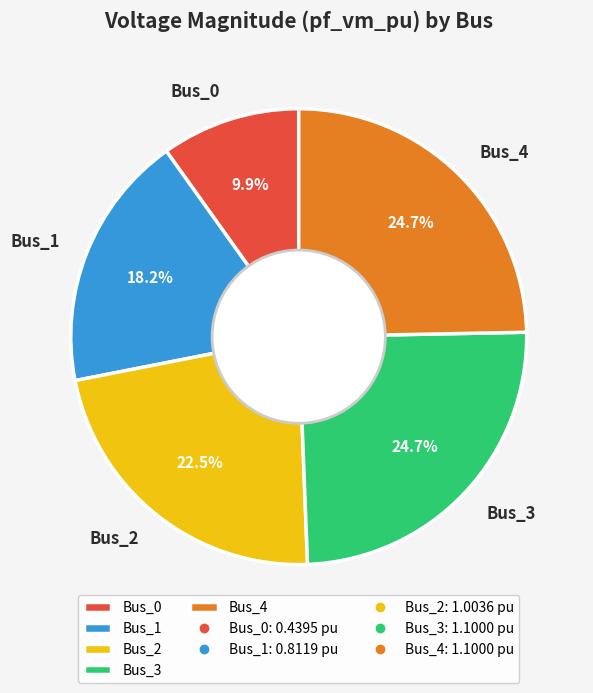

Combined, do Bus_0 and Bus_1 account for over 50%?

No